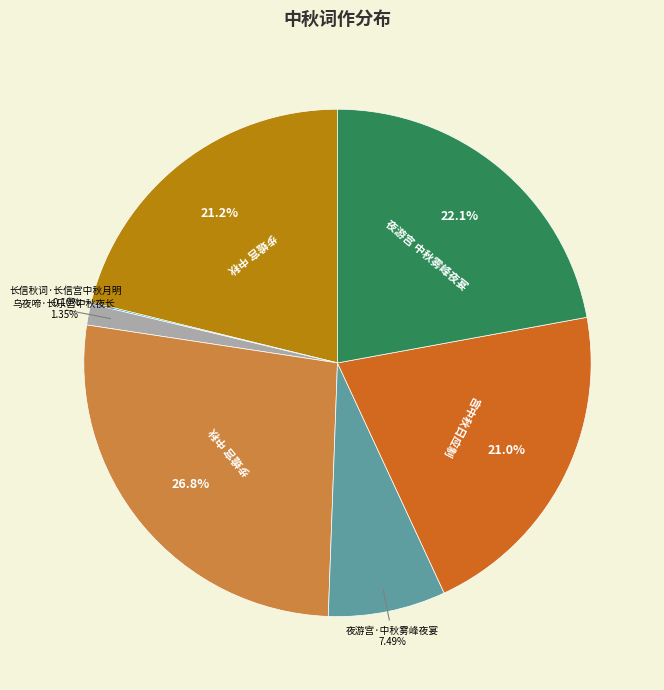

Is there any slice that represents more than half of the pie?

No